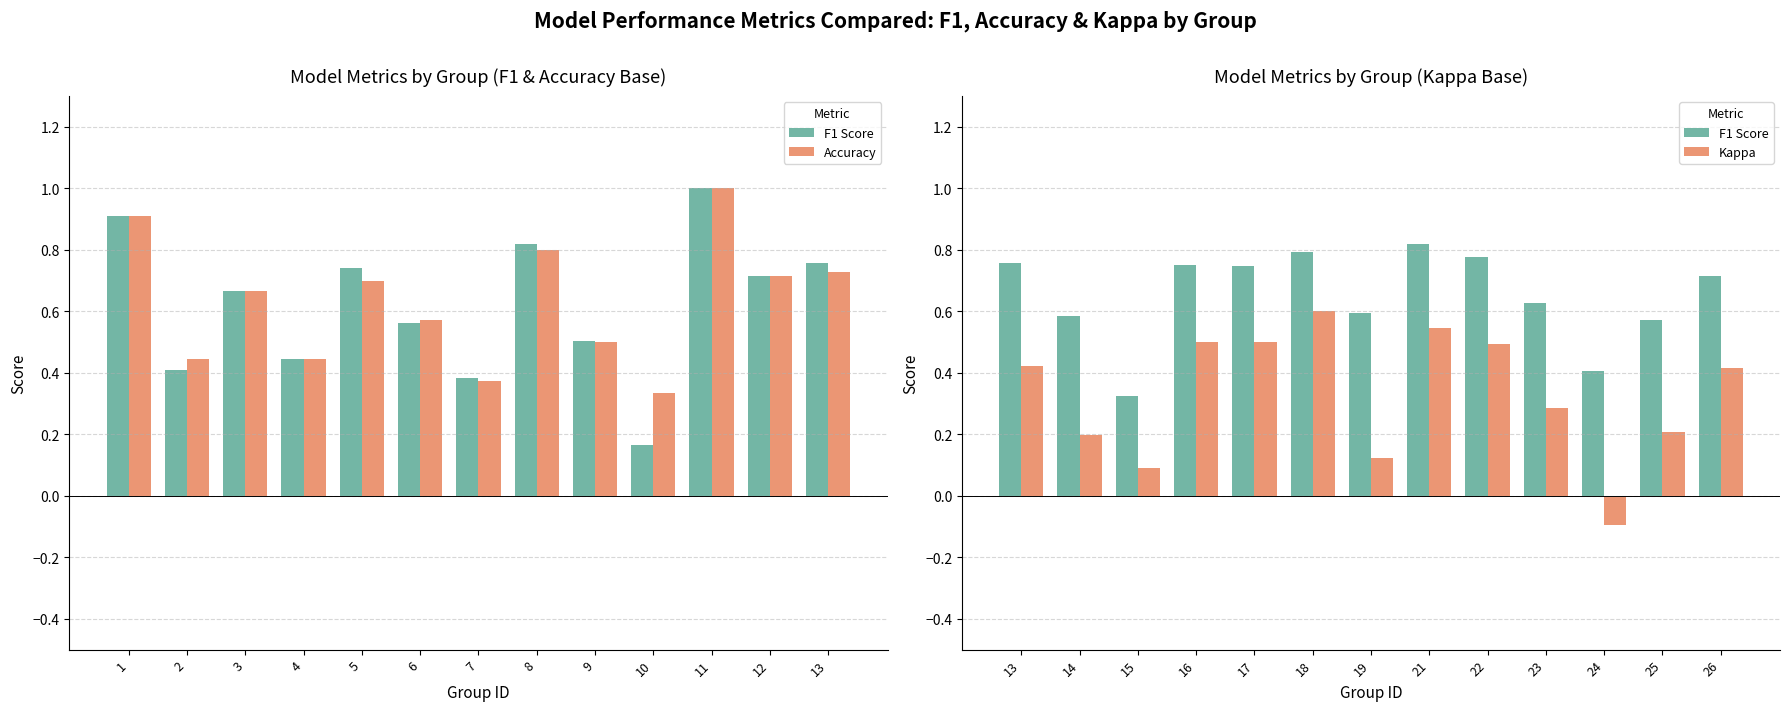

How many categories are shown in the chart?

13